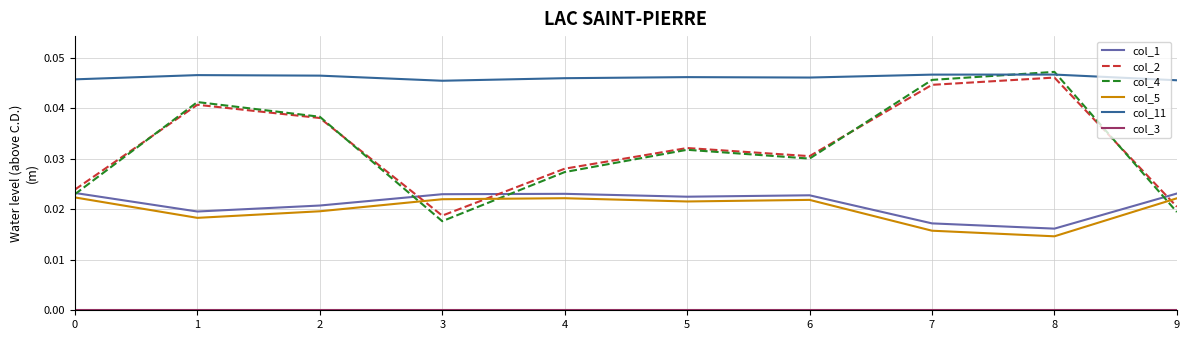

Which series has the largest total across all categories?

col_11